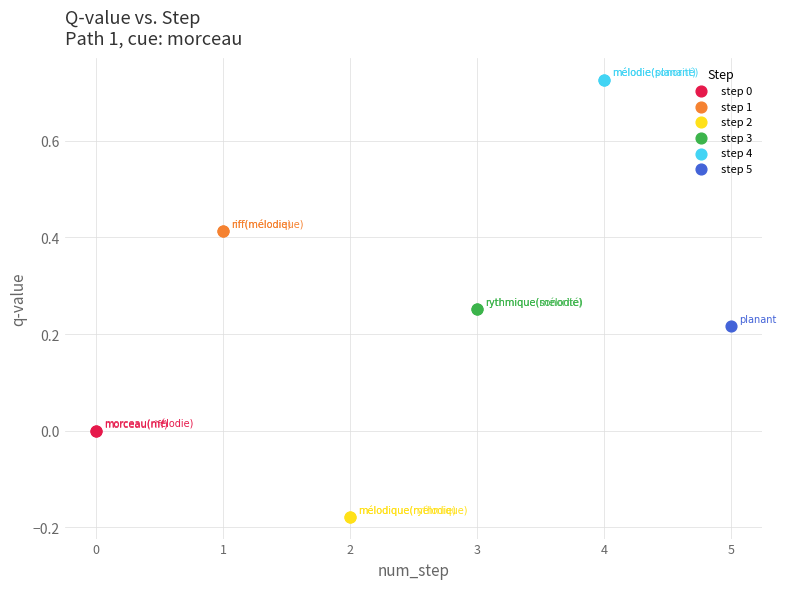

Which series contains the highest Y value?

step 4